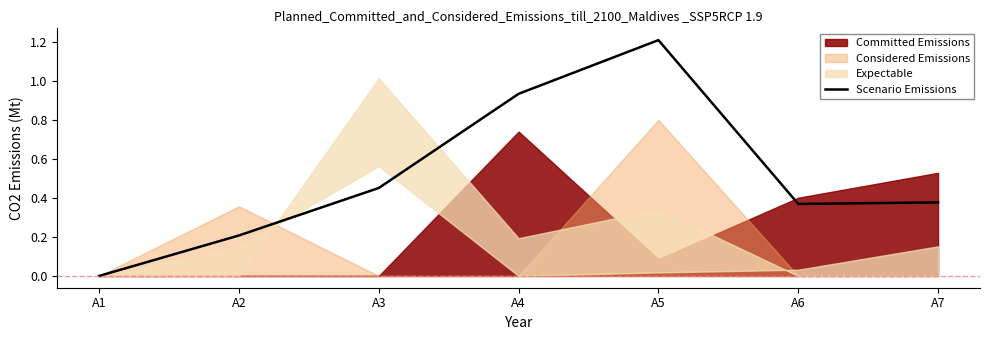

True or false: Scenario Emissions has a value of 0.0 at A1.

True